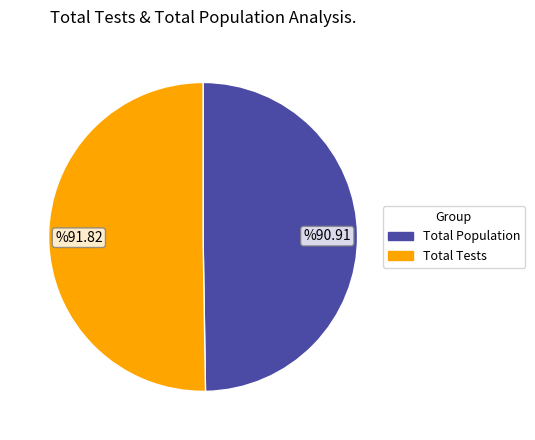

What is the ratio of the value at %90.91 to the value at %91.82?

1.0